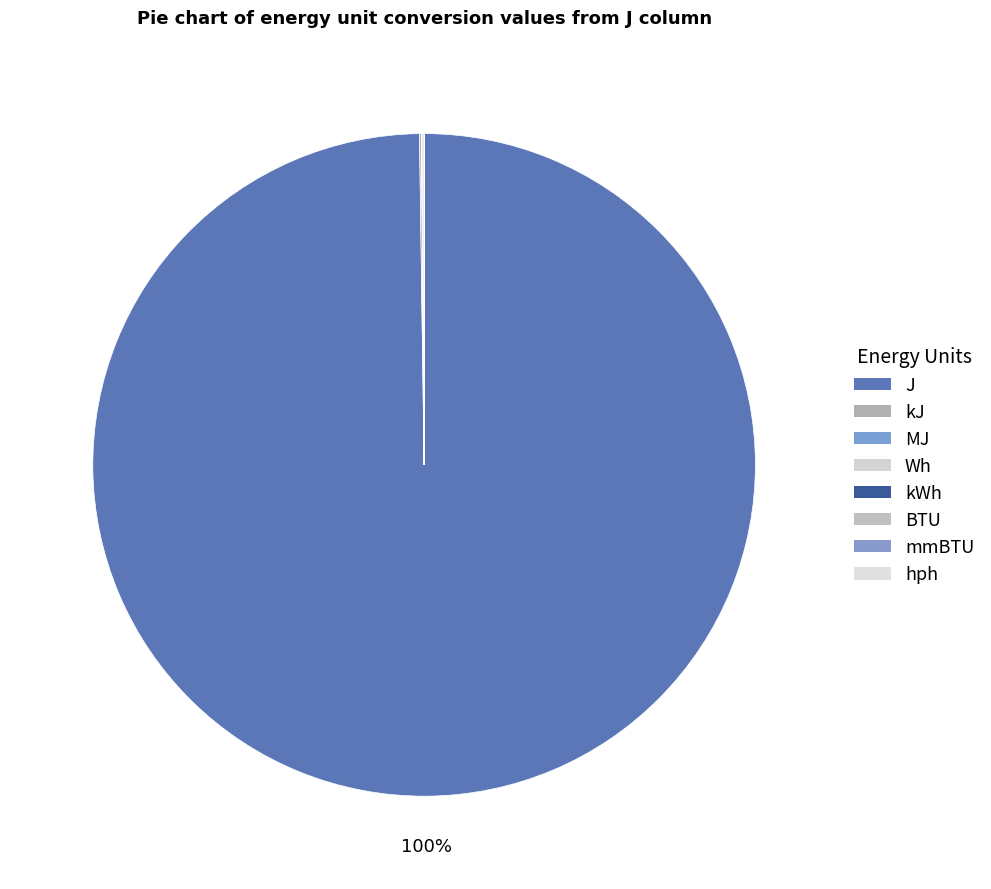

Does any single category account for the majority?

Yes